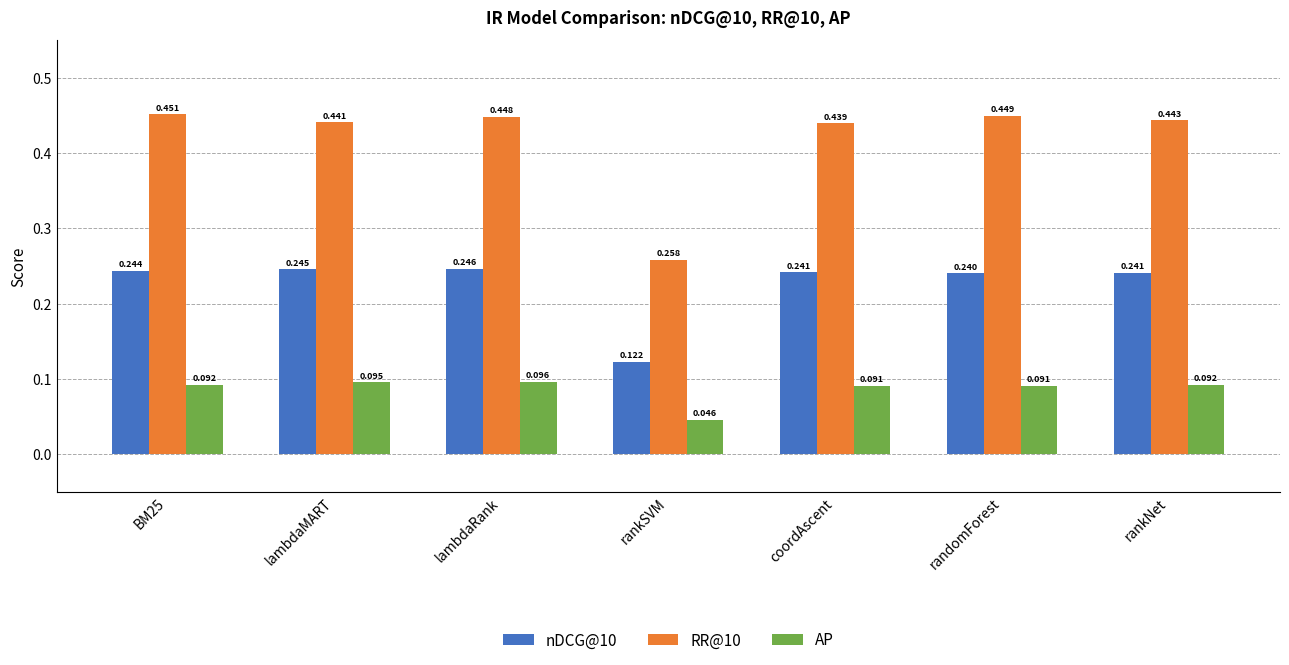

At which label is RR@10 closest to 0?

rankSVM